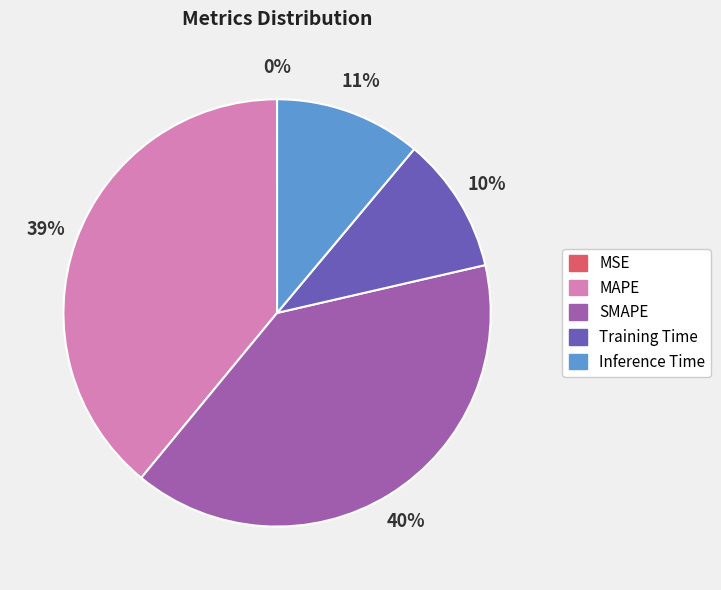

Is there any slice that represents more than half of the pie?

No